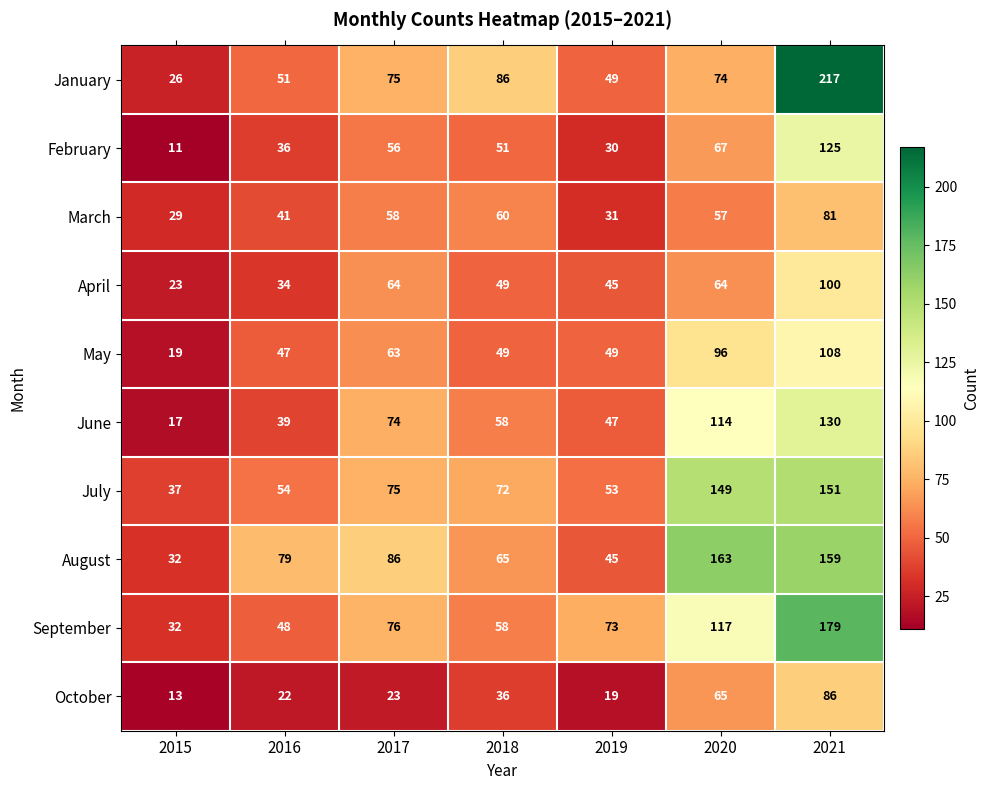

At which label does August reach its minimum?

2015